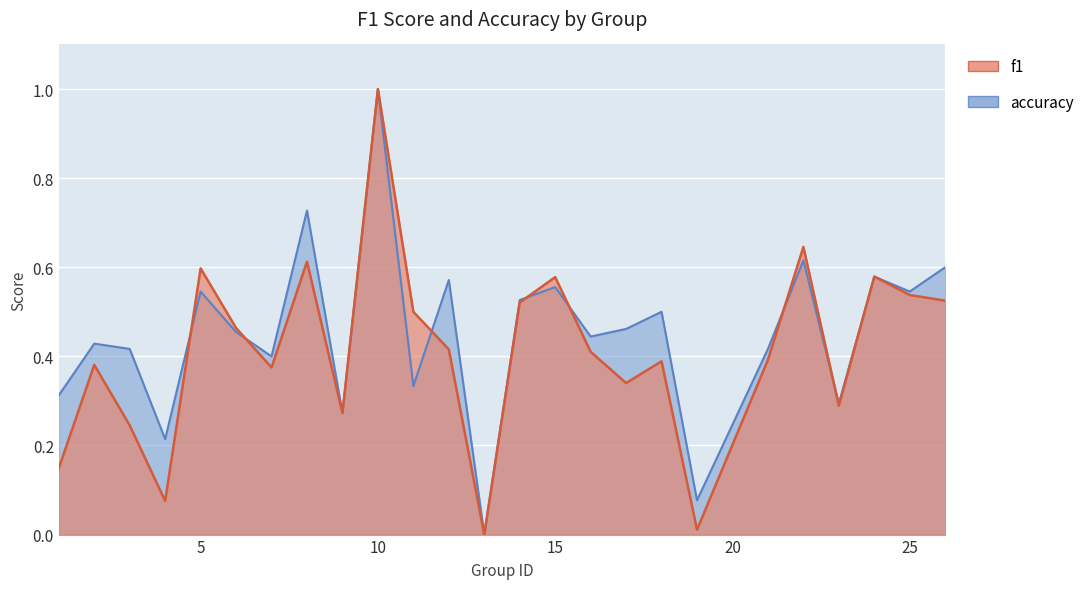

True or false: f1 has more than 1 points higher than both neighbors.

True